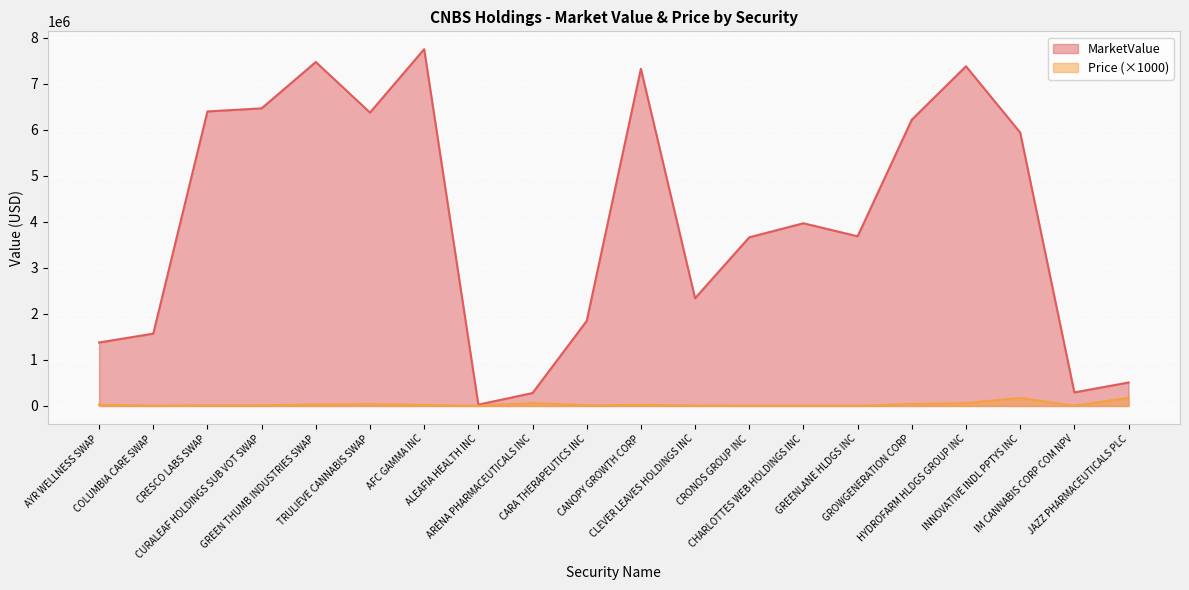

Which series has the largest total across all categories?

MarketValue